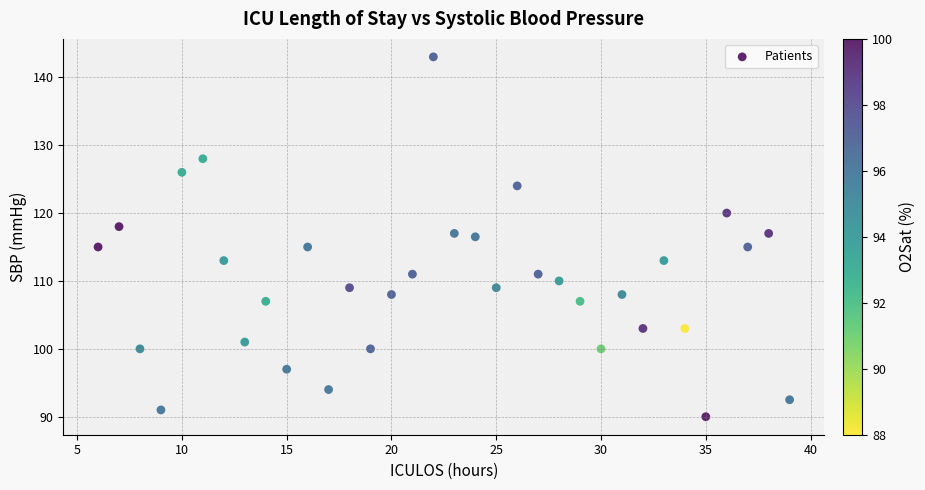

What is the range of Y values (max minus min)?

53.0